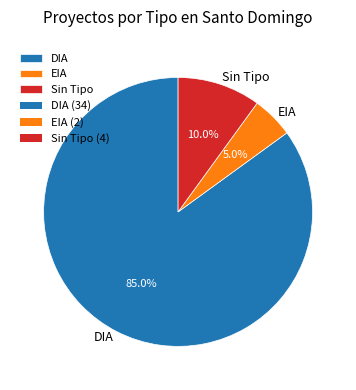

Count the number of slices in the pie.

3